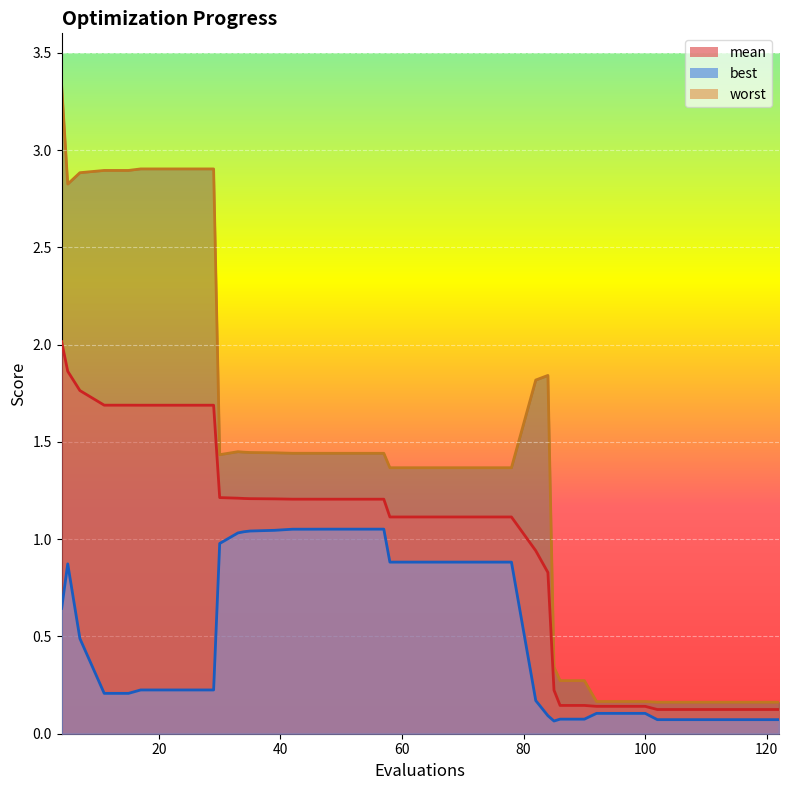

Reading right to left, extract all data points from this chart.

mean: 122=0.1	118=0.1	114=0.1	110=0.1	106=0.1	102=0.1	100=0.1	96=0.1	92=0.1	90=0.1	86=0.1	85=0.2	84=0.8	82=0.9	78=1.1	74=1.1	70=1.1	66=1.1	62=1.1	58=1.1	57=1.2	55=1.2	52=1.2	48=1.2	44=1.2	42=1.2	39=1.2	35=1.2	34=1.2	33=1.2	30=1.2	29=1.7	25=1.7	21=1.7	17=1.7	15=1.7	11=1.7	7=1.8	5=1.9	4=2.0
best: 122=0.1	118=0.1	114=0.1	110=0.1	106=0.1	102=0.1	100=0.1	96=0.1	92=0.1	90=0.1	86=0.1	85=0.1	84=0.1	82=0.2	78=0.9	74=0.9	70=0.9	66=0.9	62=0.9	58=0.9	57=1.1	55=1.1	52=1.1	48=1.1	44=1.1	42=1.1	39=1.0	35=1.0	34=1.0	33=1.0	30=1.0	29=0.2	25=0.2	21=0.2	17=0.2	15=0.2	11=0.2	7=0.5	5=0.9	4=0.6
worst: 122=0.2	118=0.2	114=0.2	110=0.2	106=0.2	102=0.2	100=0.2	96=0.2	92=0.2	90=0.3	86=0.3	85=0.3	84=1.8	82=1.8	78=1.4	74=1.4	70=1.4	66=1.4	62=1.4	58=1.4	57=1.4	55=1.4	52=1.4	48=1.4	44=1.4	42=1.4	39=1.4	35=1.4	34=1.4	33=1.4	30=1.4	29=2.9	25=2.9	21=2.9	17=2.9	15=2.9	11=2.9	7=2.9	5=2.8	4=3.3